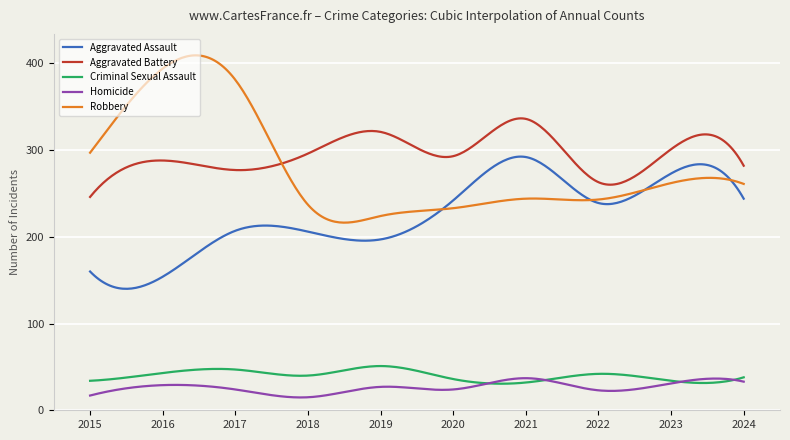

What is the maximum value for Robbery?

409.2